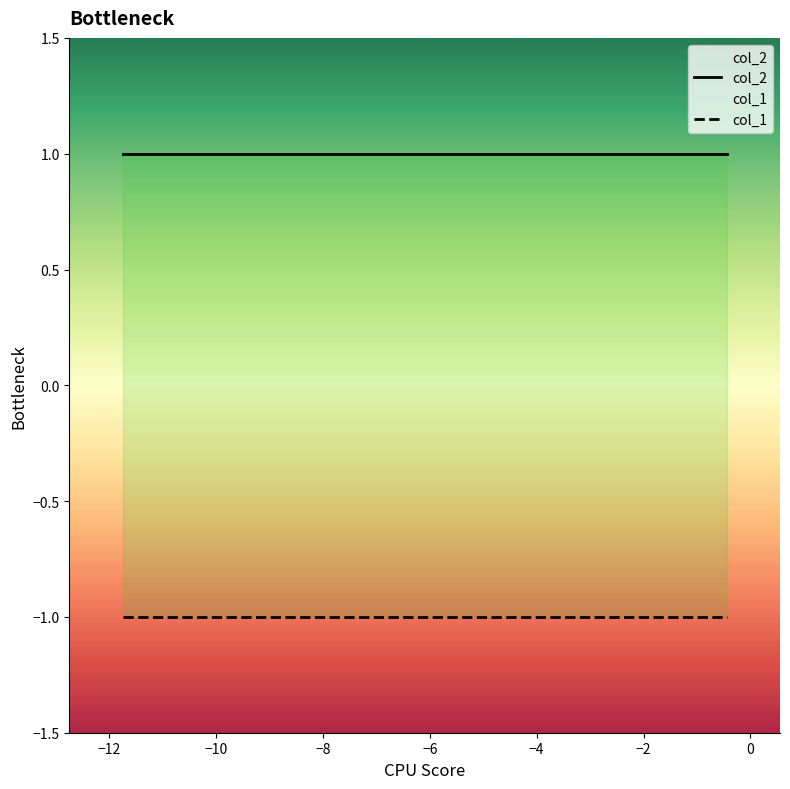

True or false: col_1 and col_2 cross at least once.

False